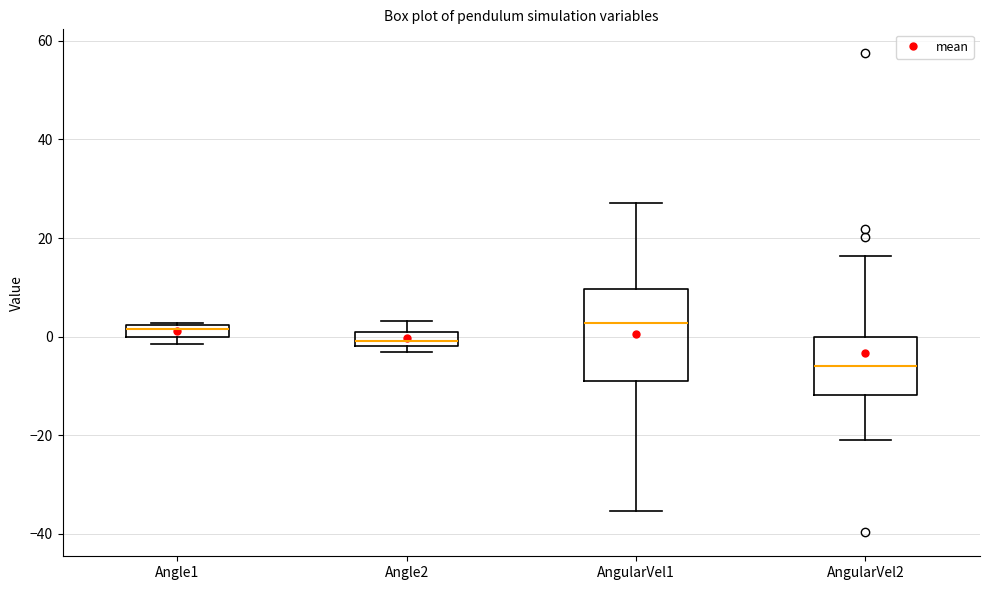

Which box's median line is the lowest?

AngularVel2